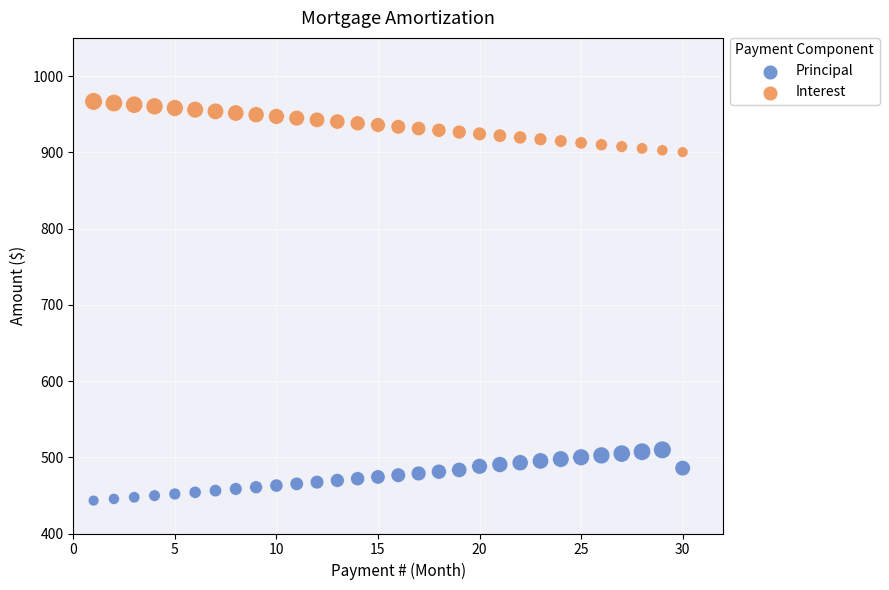

Which series contains the highest Y value?

Interest